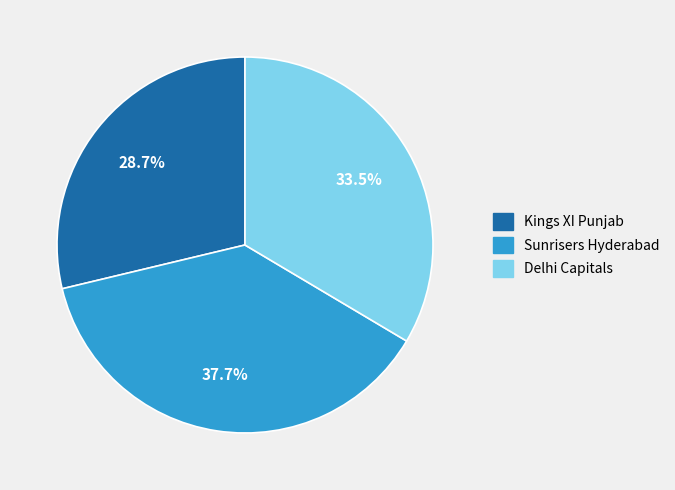

Approximately how many times larger is the value at Sunrisers Hyderabad compared to Kings XI Punjab?

1.3